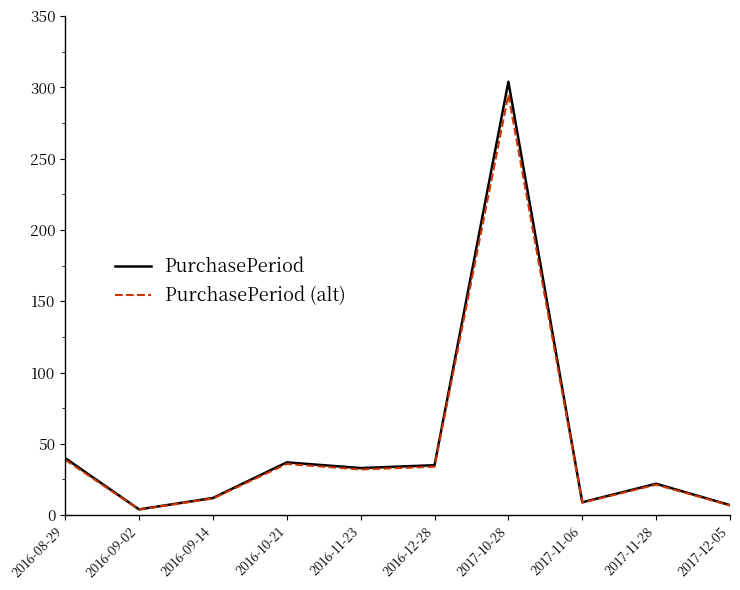

True or false: PurchasePeriod has a value of 22.3 at 2016-11-23.

False